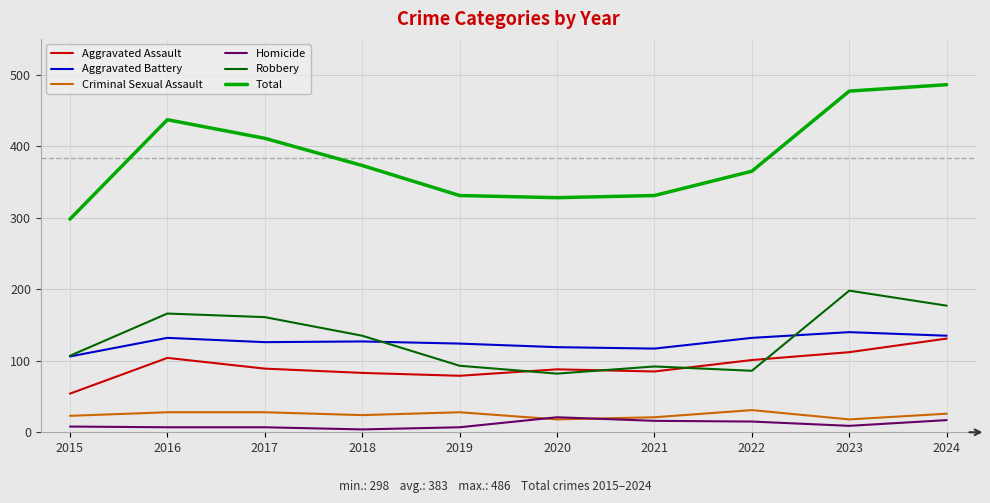

Read the Homicide value at 2020.

21